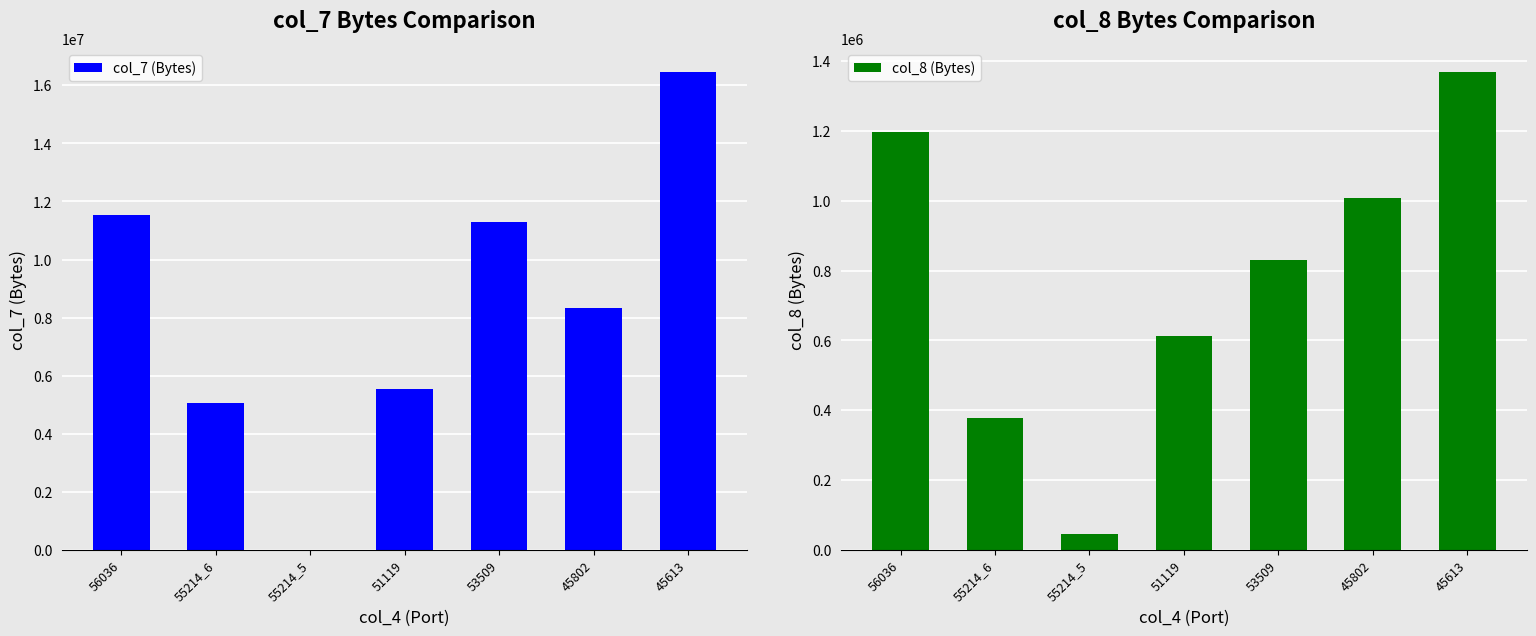

List the series in order of their peak value, highest first.

col_7 (Bytes), col_8 (Bytes)